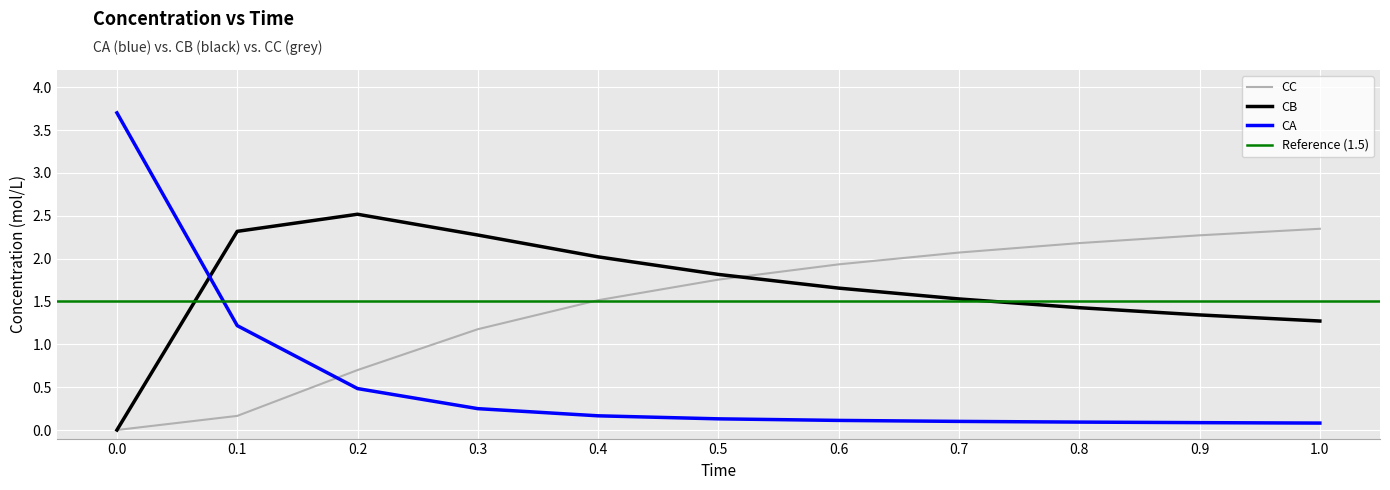

What is the difference between the maximum and minimum values in the CC series?

2.3